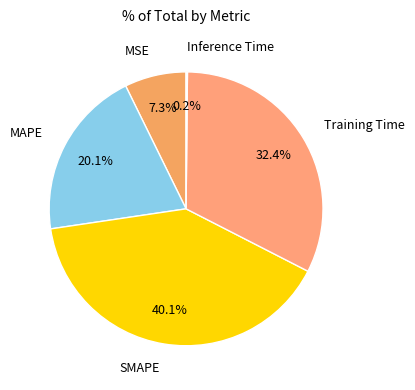

Which has a higher value, MAPE or Training Time?

Training Time